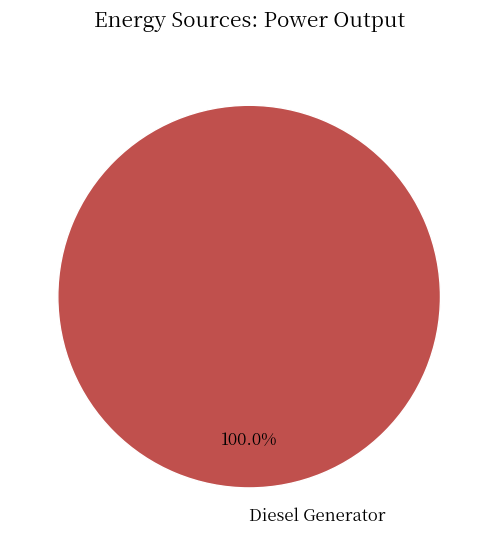

Which slice represents more than half of the pie?

Diesel Generator